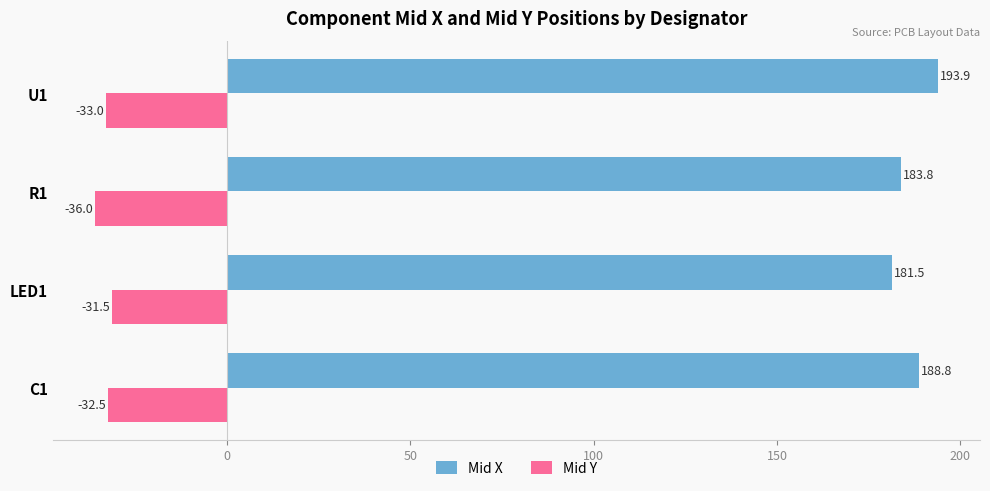

What is the minimum value shown in the chart?

-36.0